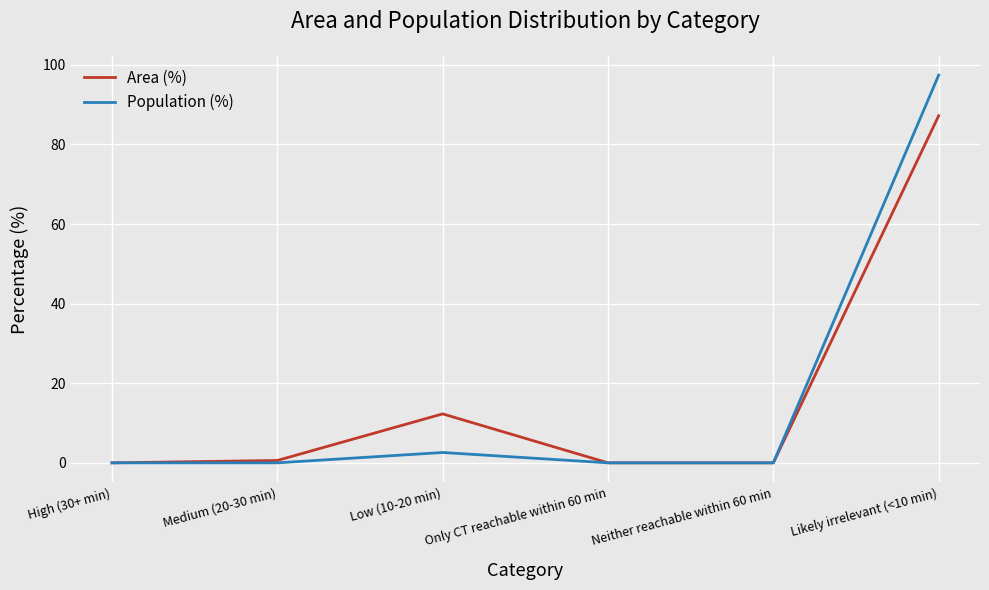

What are all the series names shown in the legend?

Area (%), Population (%)